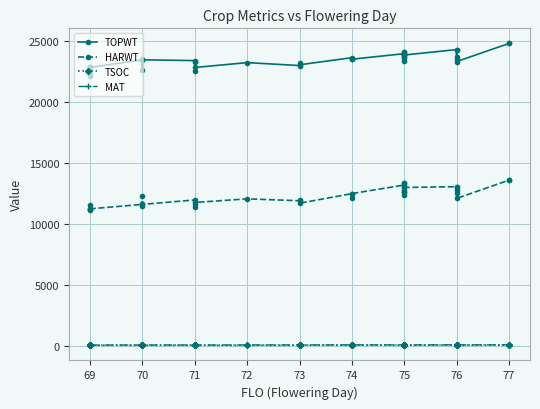

Which series changed the most between 75 and 76?

HARWT